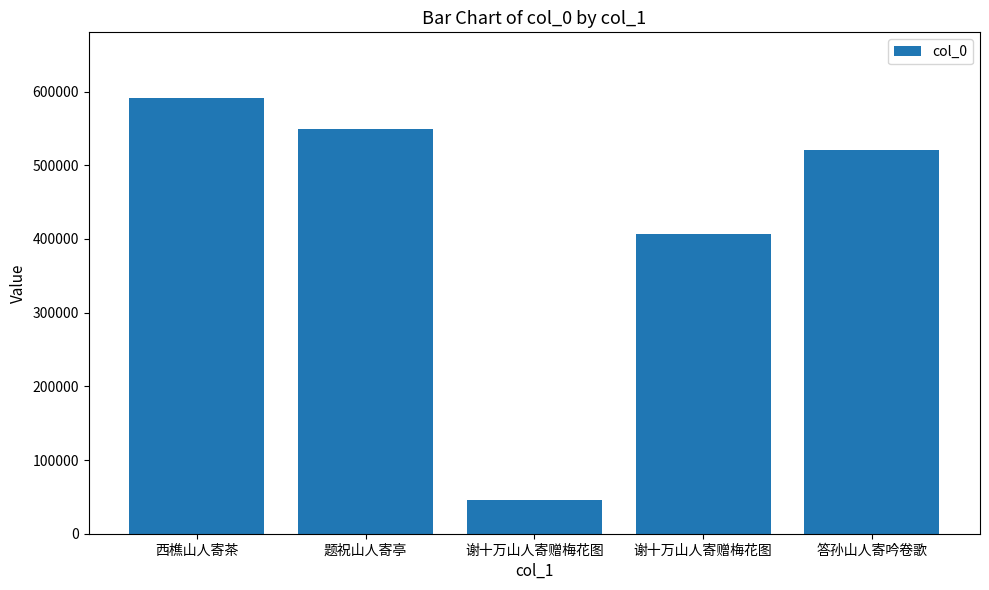

What is the change in value from 题祝山人寄亭 to 谢十万山人寄赠梅花图?

-142275